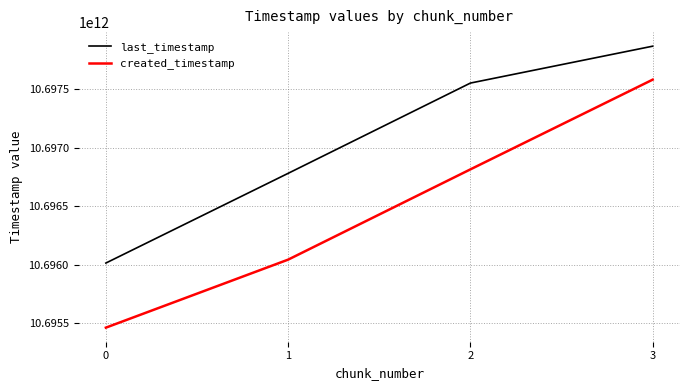

True or false: last_timestamp and created_timestamp cross at least once.

False